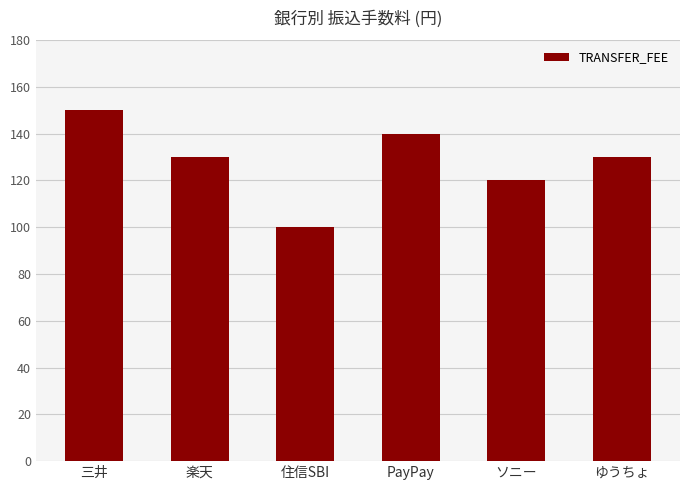

The chart shows a value of 150 at 三井. True or false?

True